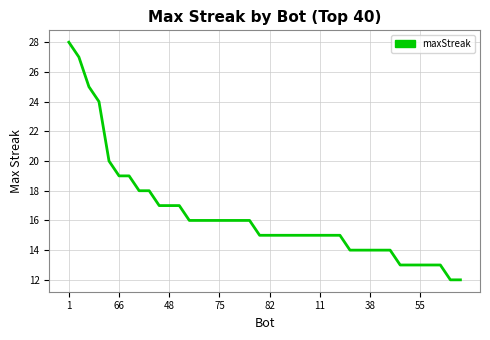

Is this an area chart (filled region under the line)?

No